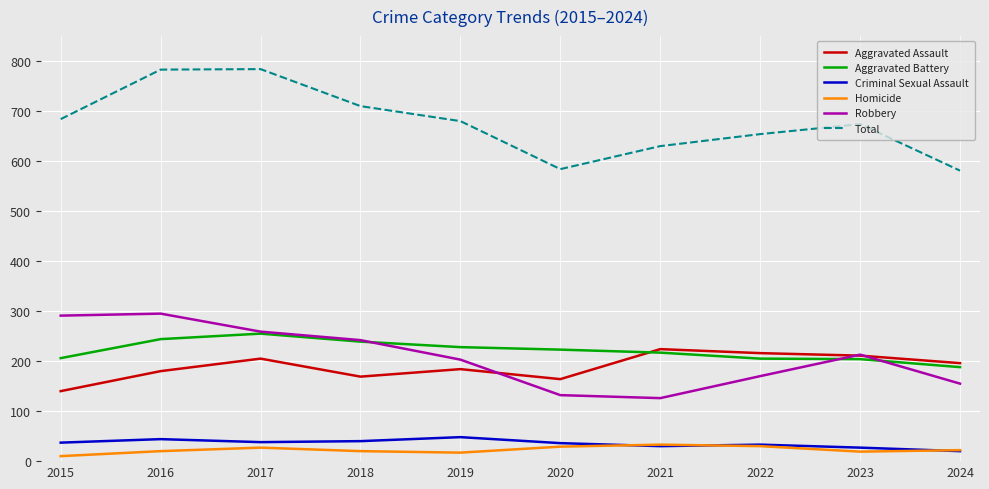

What is the maximum value shown in the chart?

784